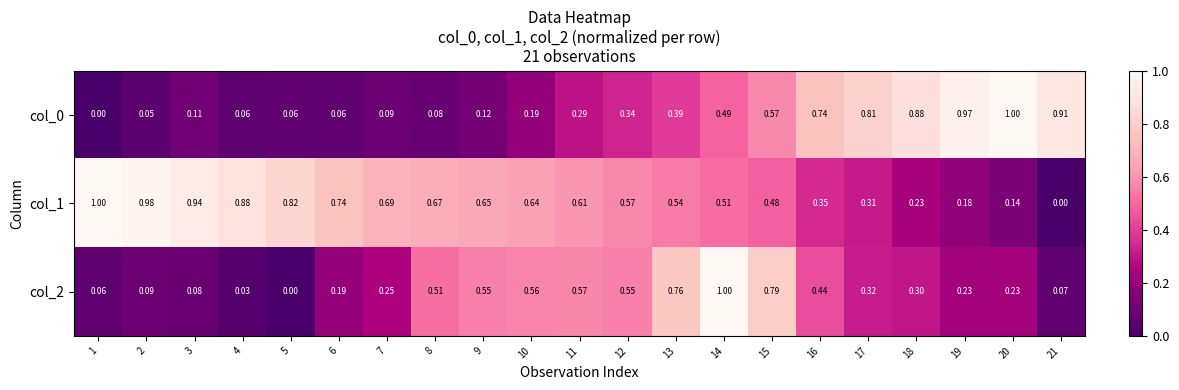

How many data points does each series have?

21